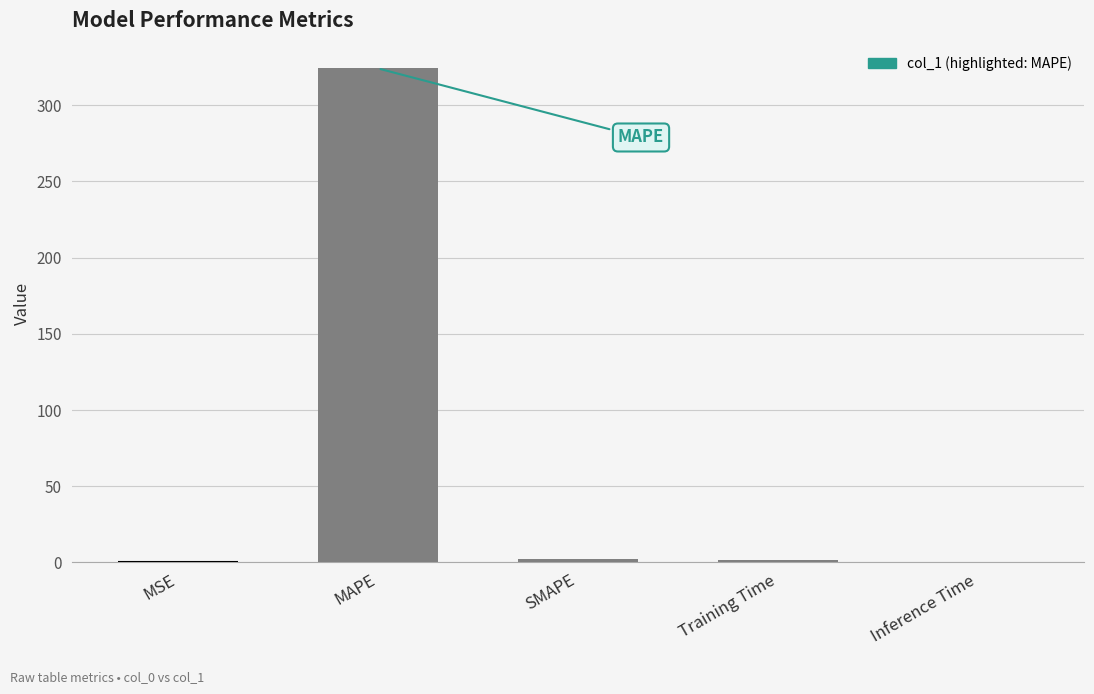

True or false: the data shows 0.0 at MSE.

True